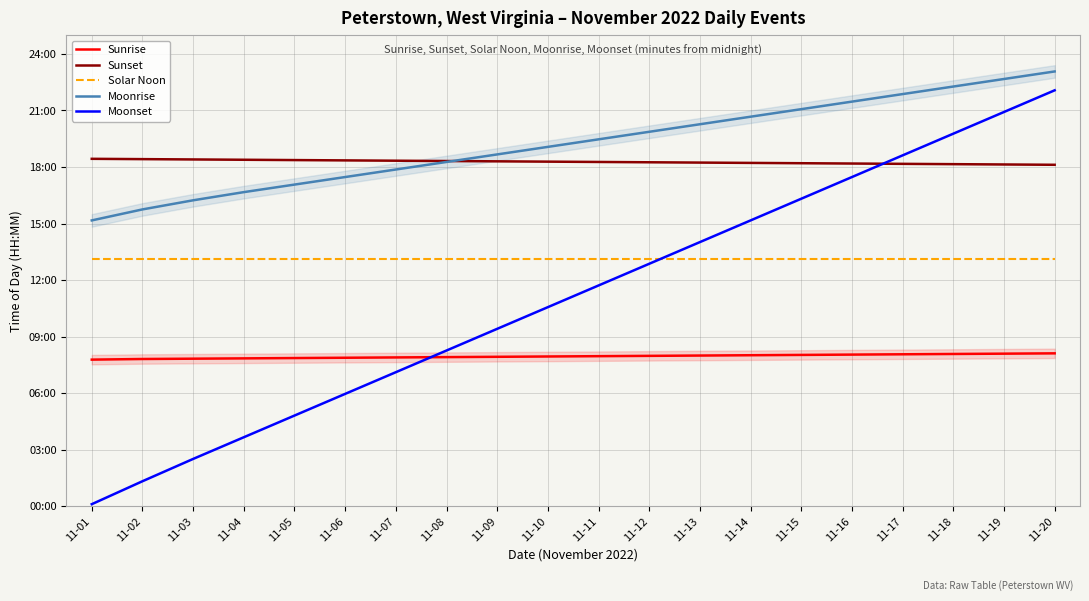

How many distinct data groups are displayed?

5